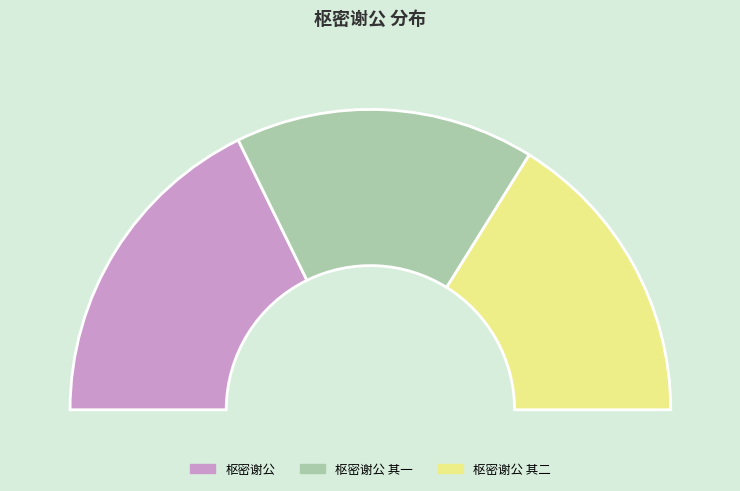

What is the largest slice in the pie chart?

枢密谢公